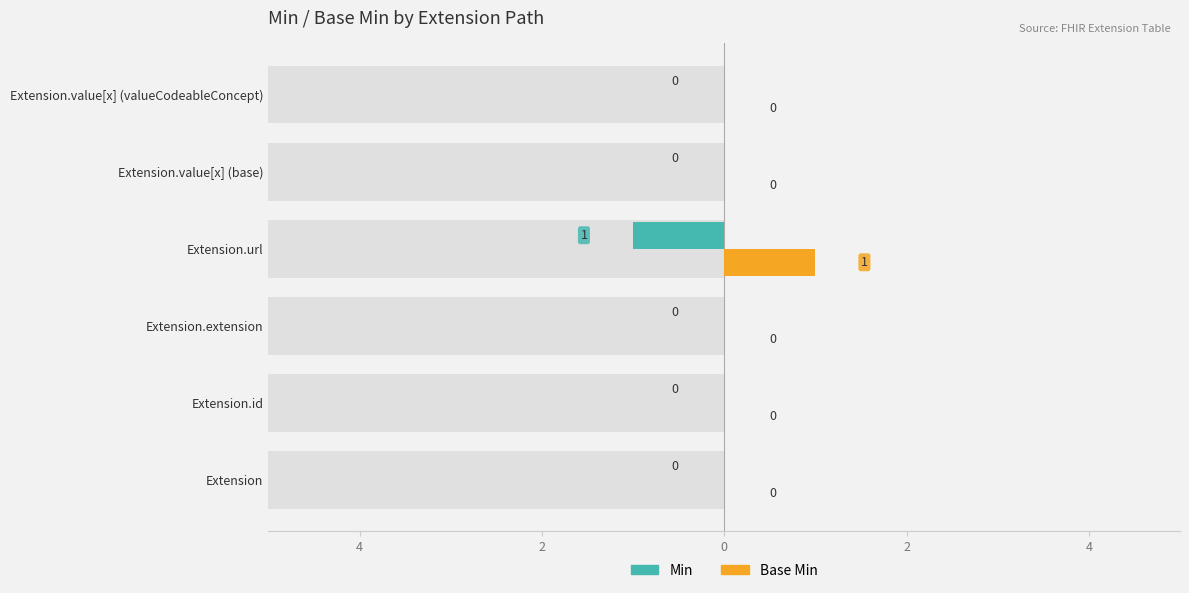

How many Base Min values are between 0 and 1?

6